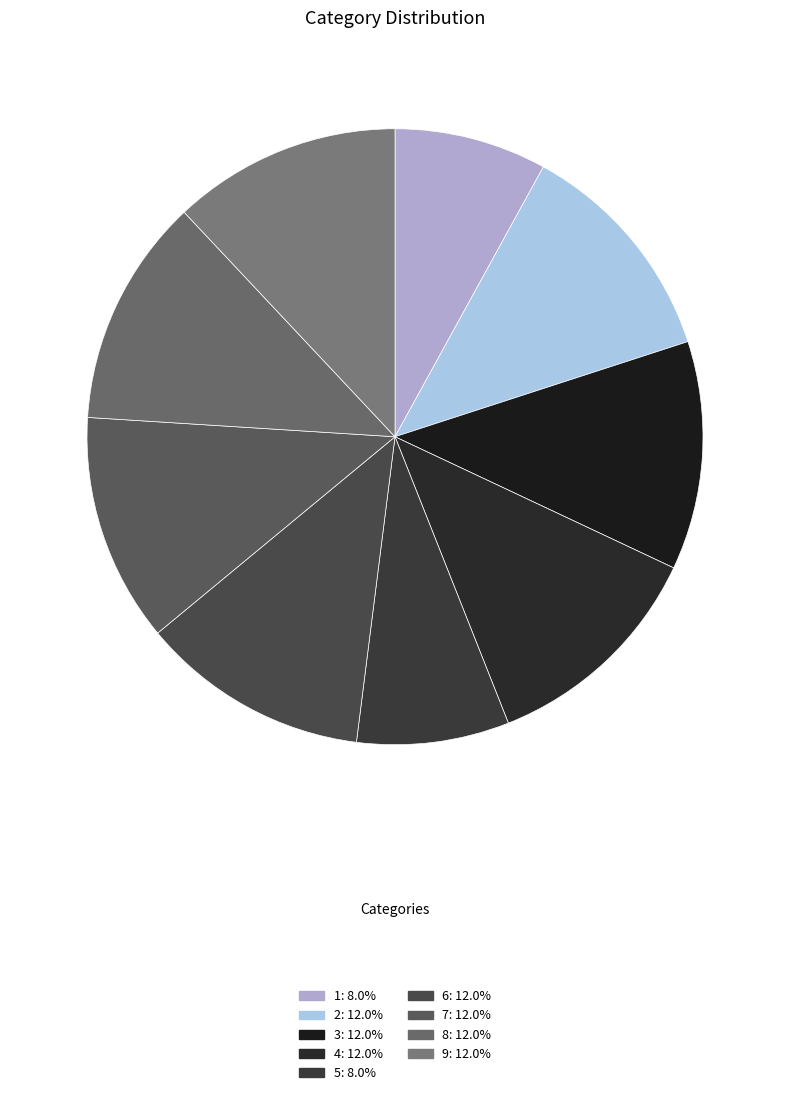

Is 7 the majority of the pie?

No